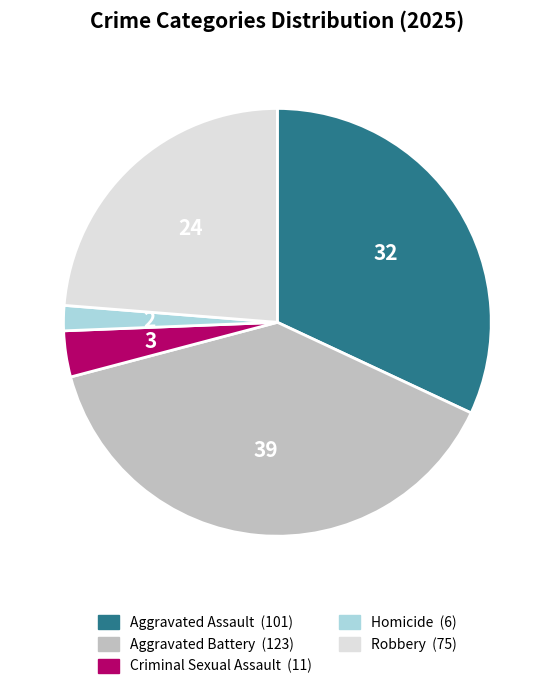

Is the sum of Aggravated Battery and Homicide greater than half?

No